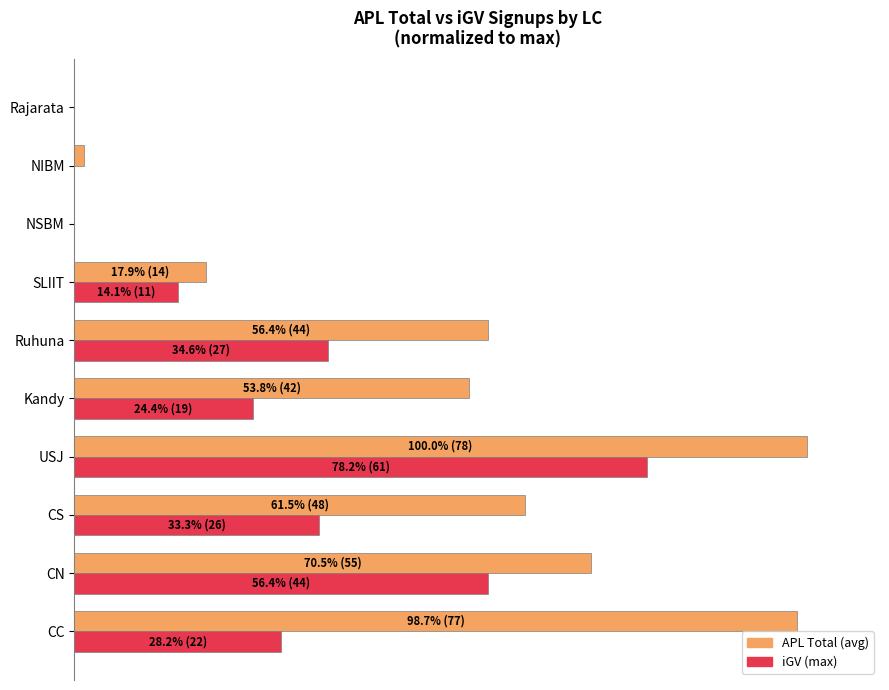

At which category is the sum across all series the highest?

USJ